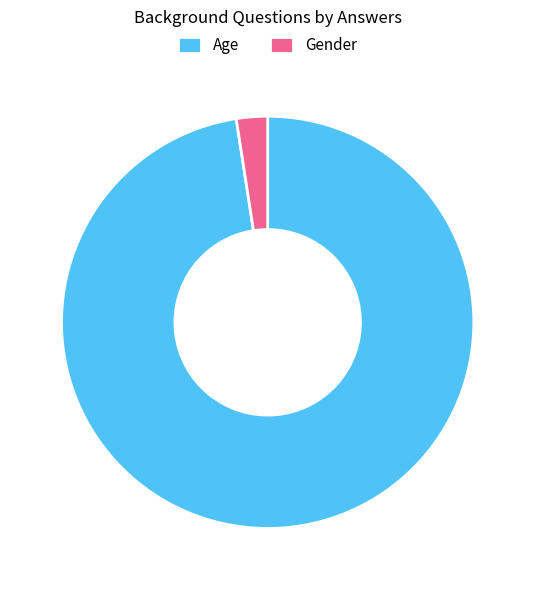

True or false: Gender accounts for 2% of the total.

True